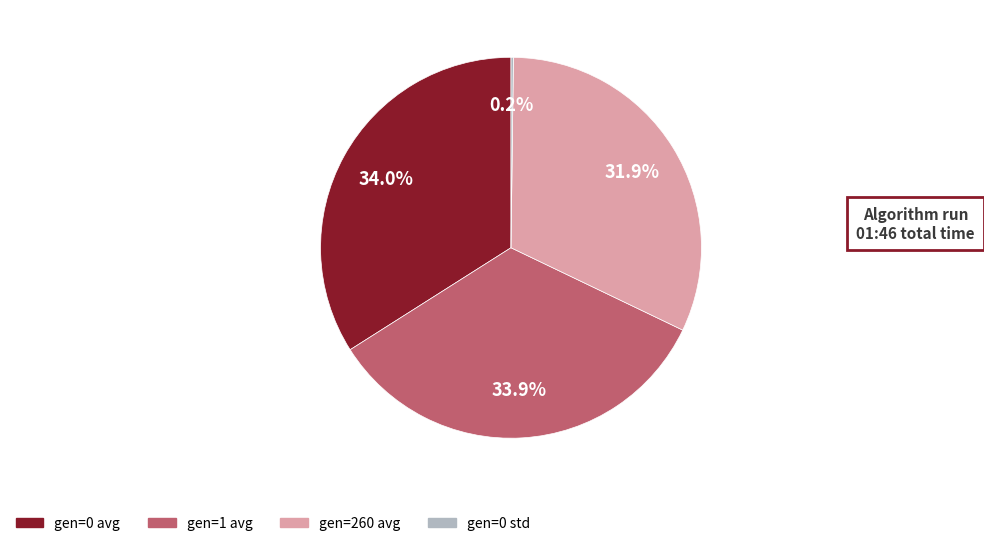

How much of the chart is everything except gen=1 avg?

66.1%